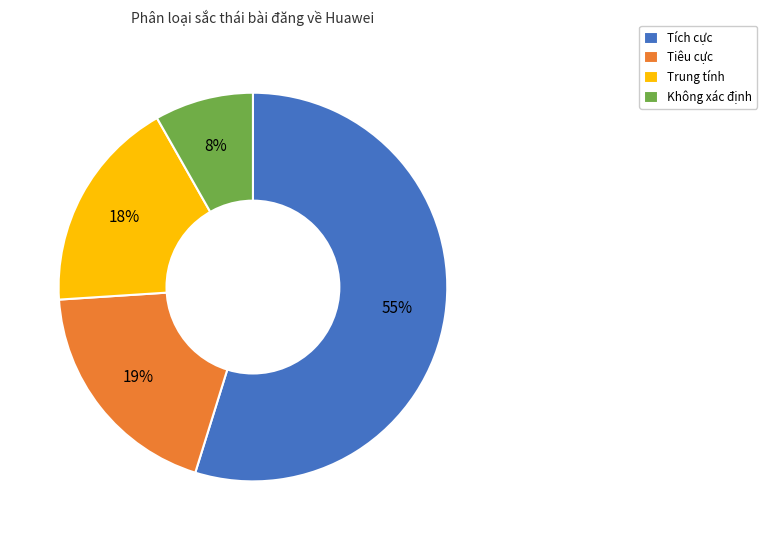

Which category has the biggest portion of the pie?

Tích cực